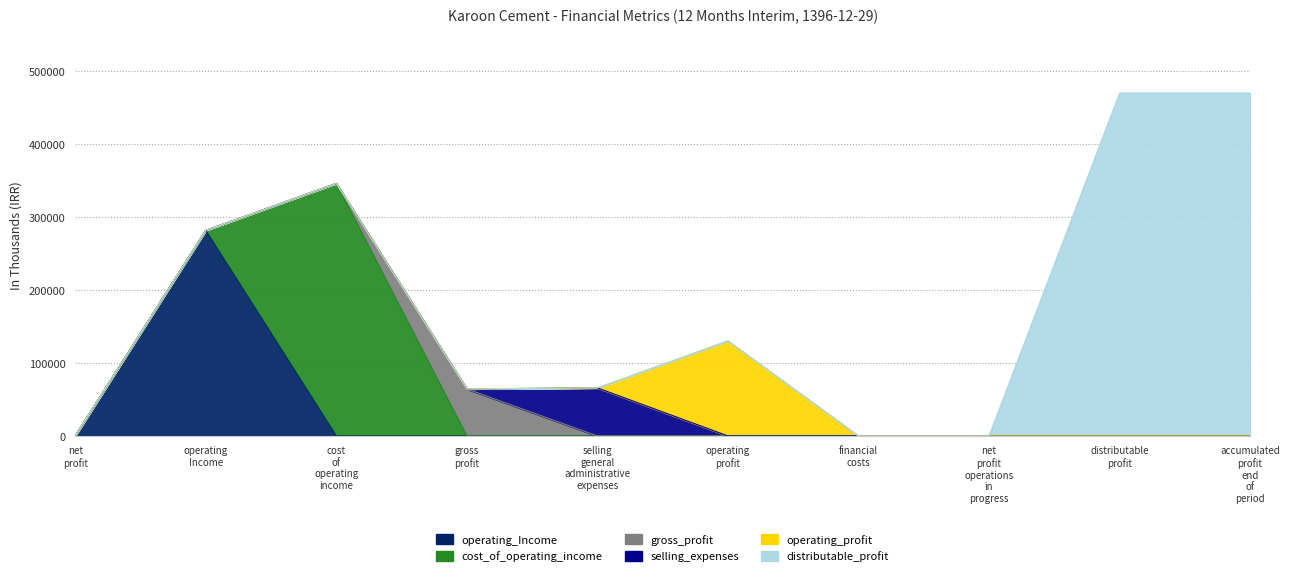

Between net_profit_operations_in_progress and gross_profit, which is larger?

net_profit_operations_in_progress